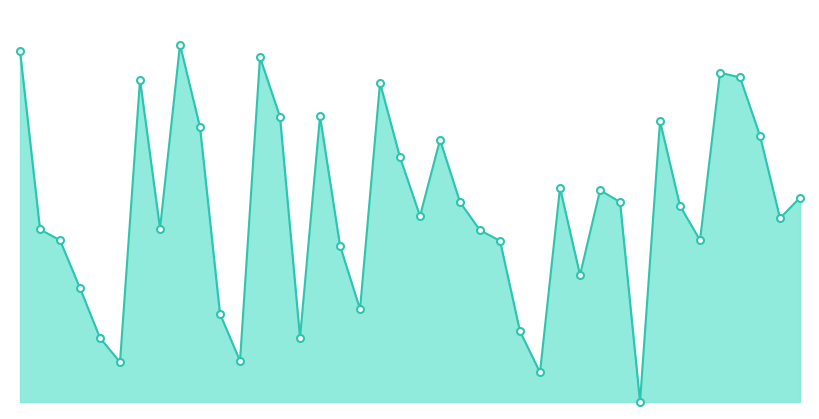

Where is the data nearest to the value 0?

31